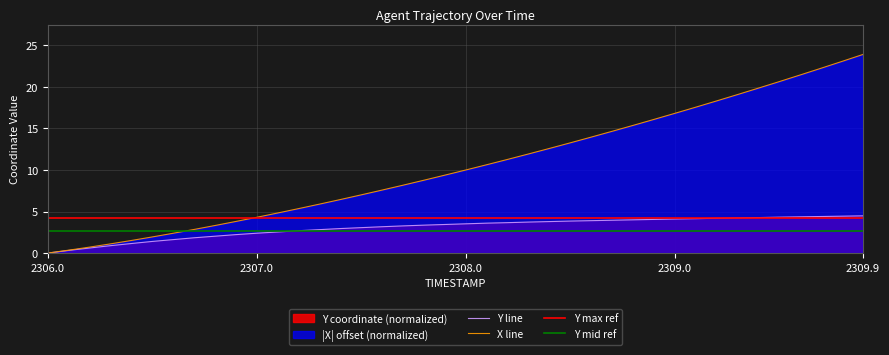

The value of X line at 2309.0 is 10.7. True or false?

False